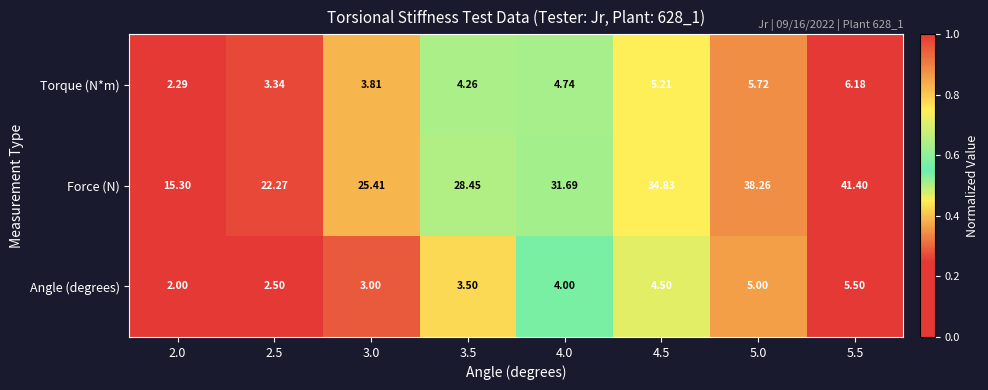

Which series has the largest total across all categories?

Force (N)